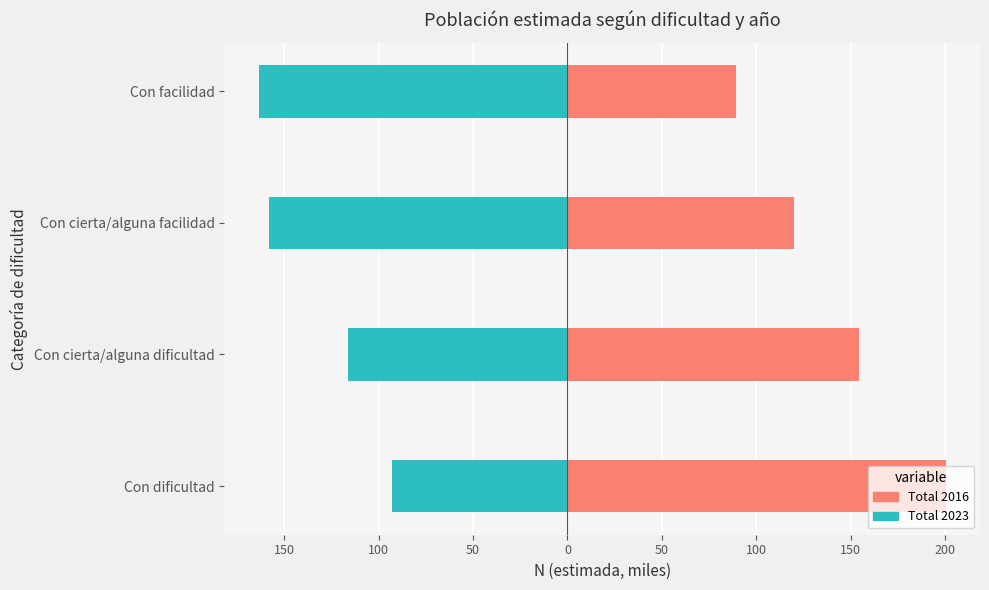

How many bars are there in total?

8